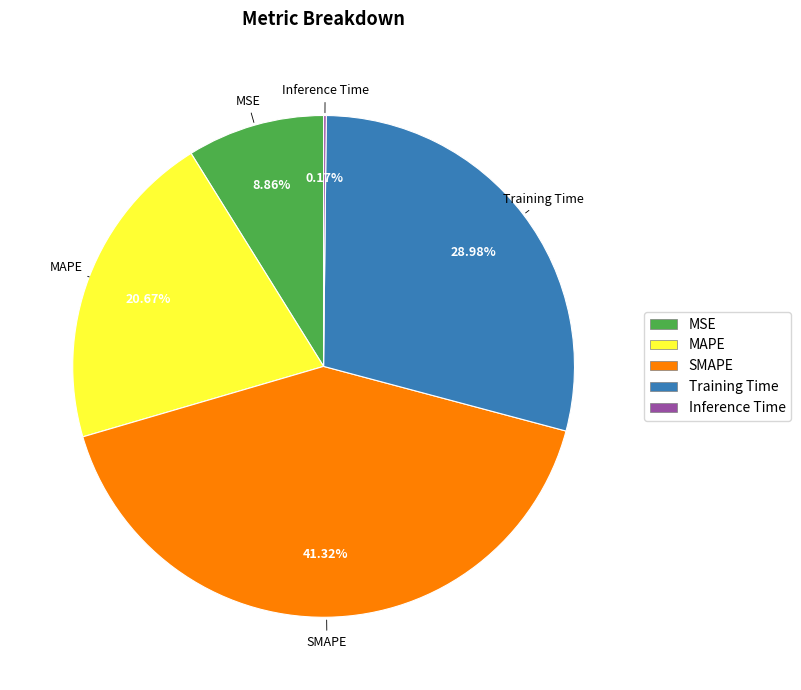

Do MAPE and MSE together represent more than half of the pie?

No